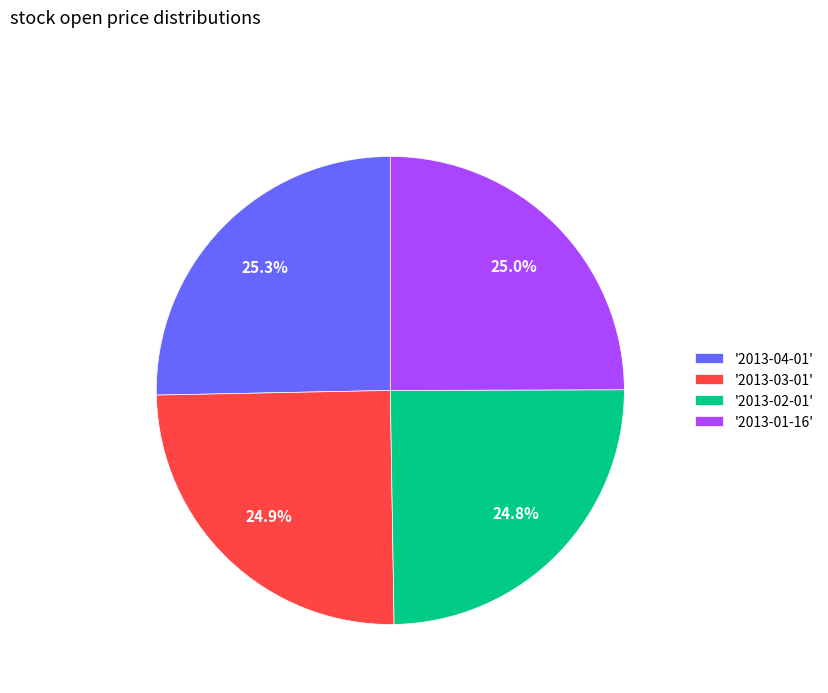

Does any single category account for the majority?

No